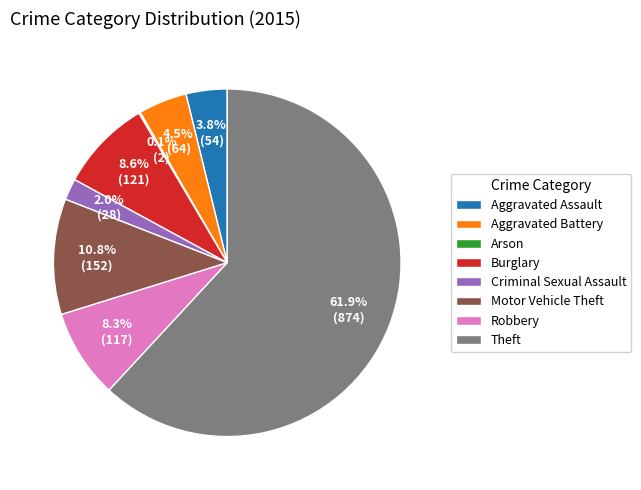

What percentage is NOT represented by Theft?

38.1%